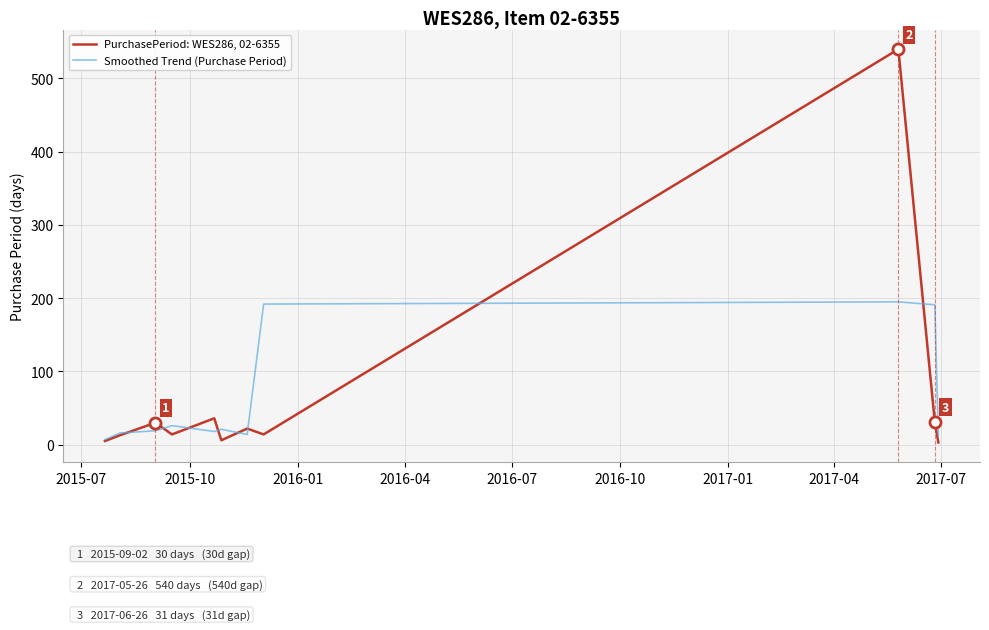

After their last crossing, which series has the higher values: Smoothed Trend (Purchase Period) or PurchasePeriod: WES286, 02-6355?

Smoothed Trend (Purchase Period)